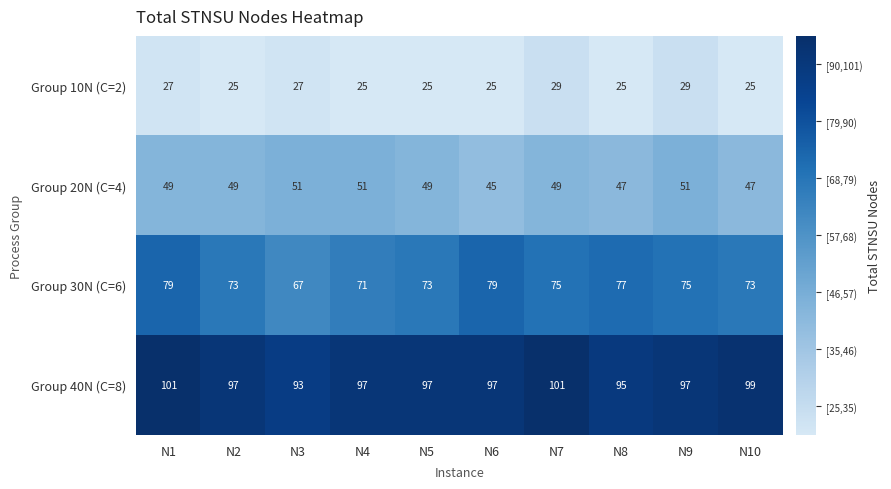

At which category is the sum across all series the highest?

N1